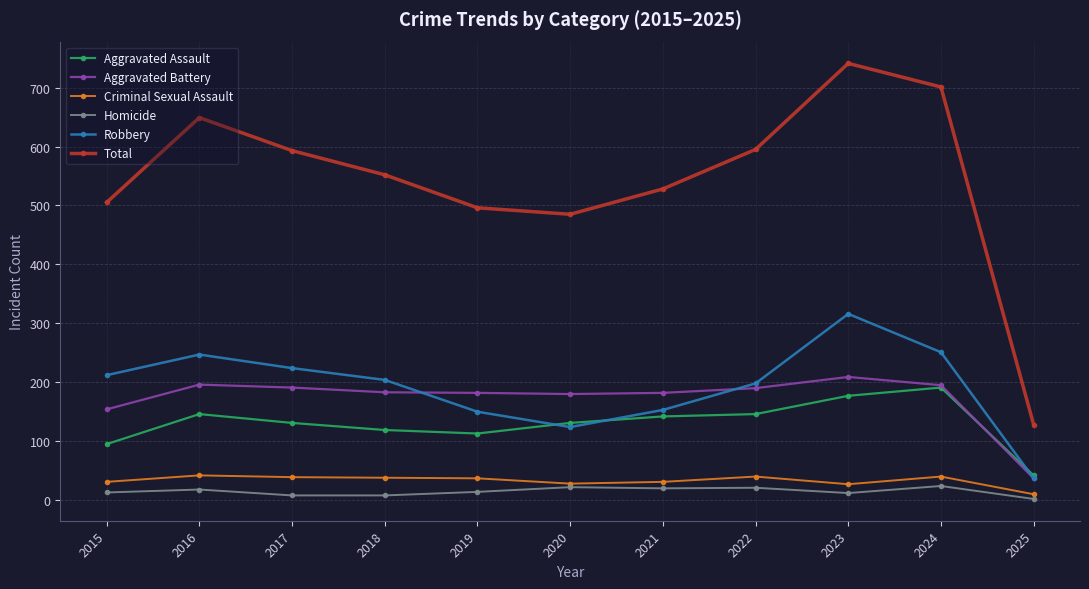

What is the greatest value displayed?

741